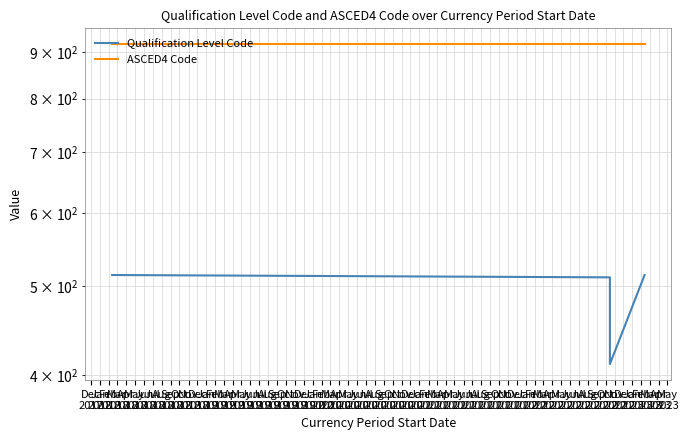

Rank the series by their maximum value, from highest to lowest.

ASCED4 Code, Qualification Level Code